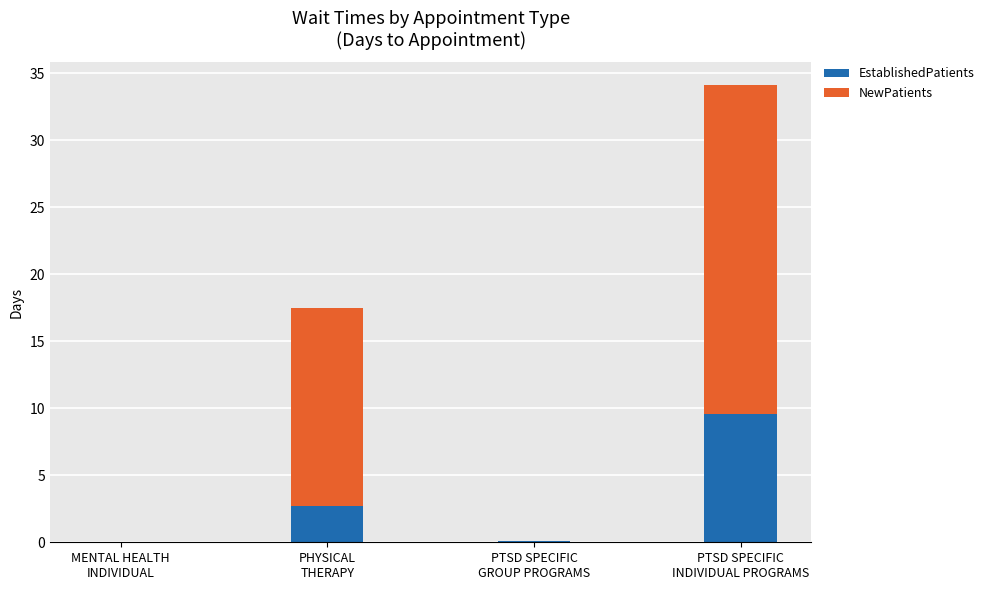

At which label is EstablishedPatients closest to 4?

PHYSICAL
THERAPY